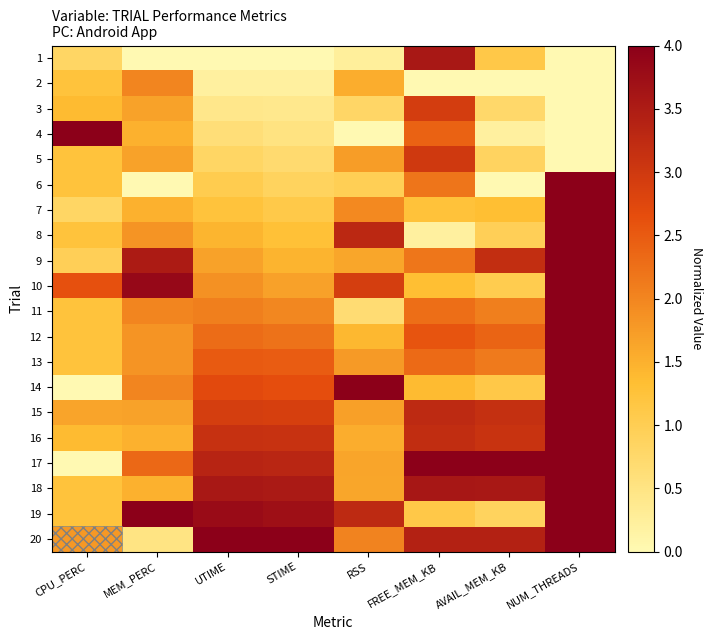

Which category has the highest value across all series?

CPU_PERC